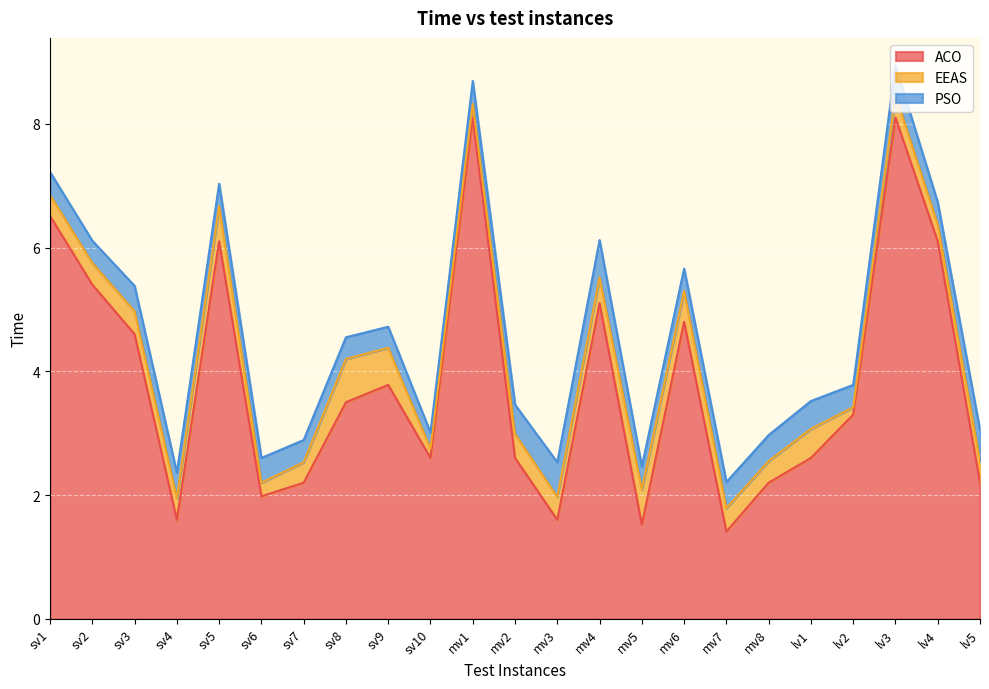

Where is the first local maximum for EEAS?

sv3